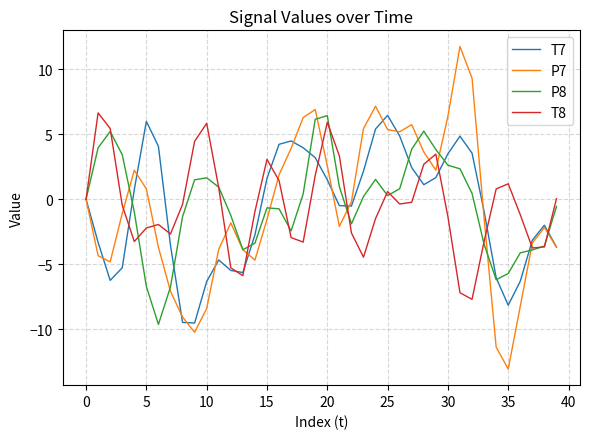

Which series has the largest range (max minus min)?

P7